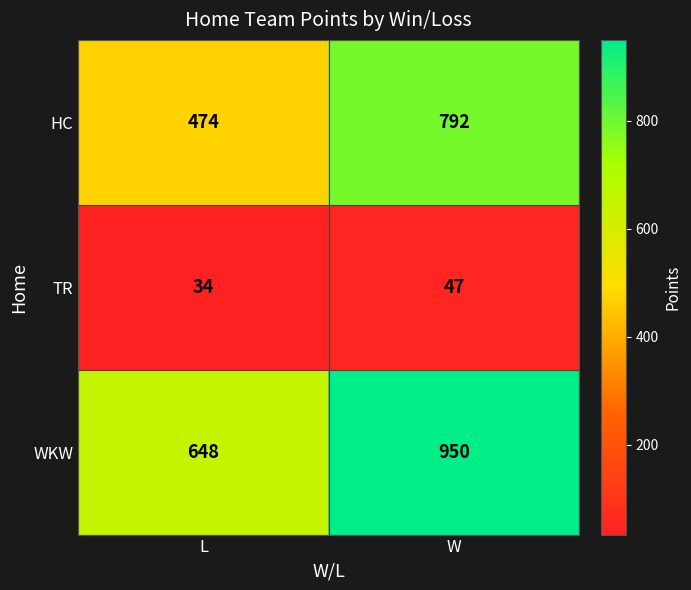

Which series has the largest total across all categories?

WKW